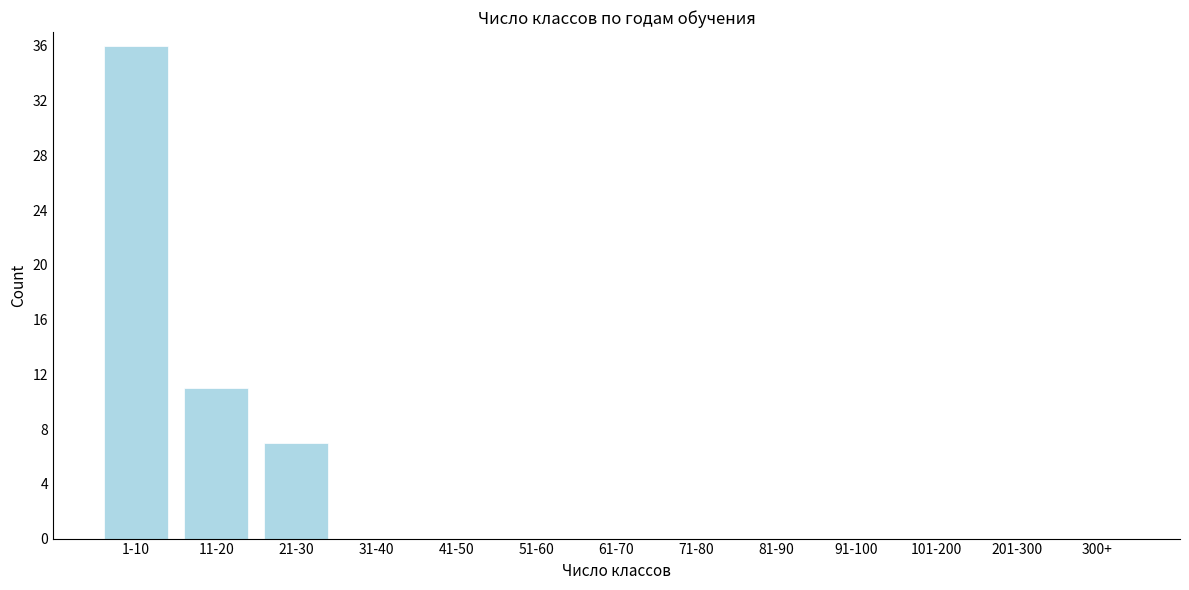

Reading right to left, transcribe all the data shown in this chart.

300+=0	201-300=0	101-200=0	91-100=0	81-90=0	71-80=0	61-70=0	51-60=0	41-50=0	31-40=0	21-30=7	11-20=11	1-10=36